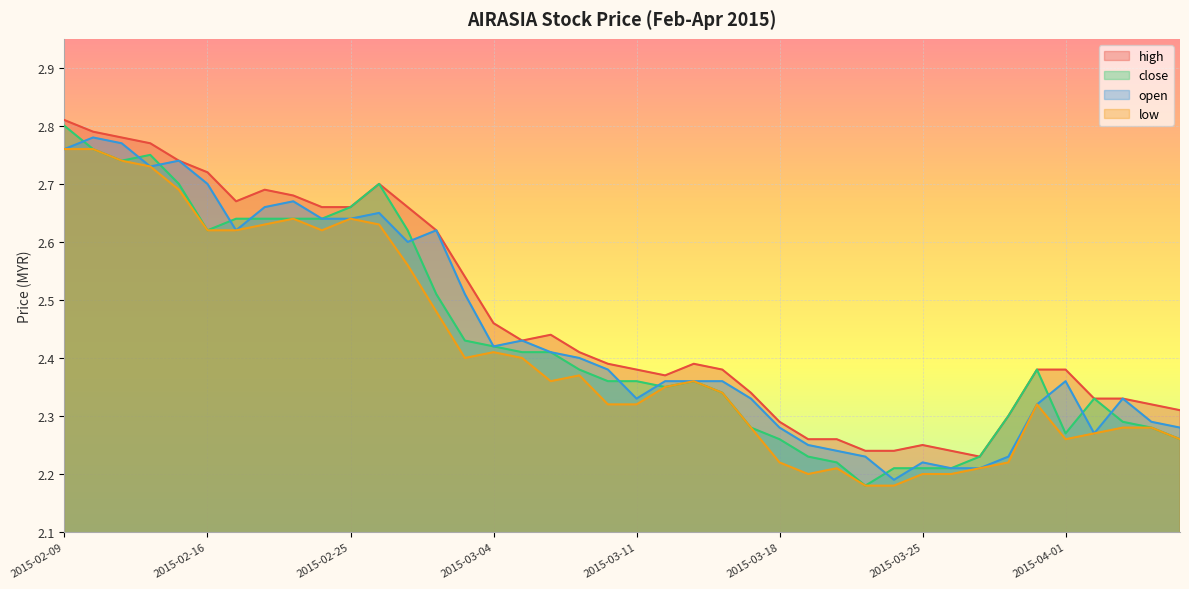

The high series shows 0.7 at 2015-03-16. True or false?

False